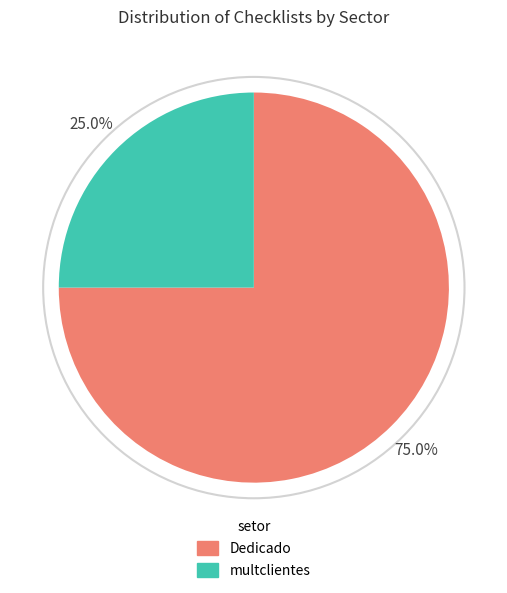

Does multclientes represent more than half of the total?

No